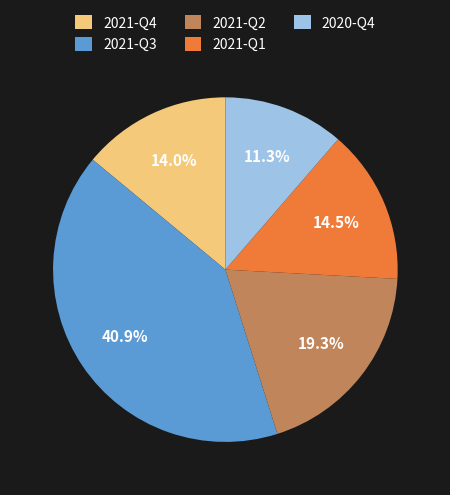

To the nearest percent, what percentage of the pie is 2021-Q4?

14%